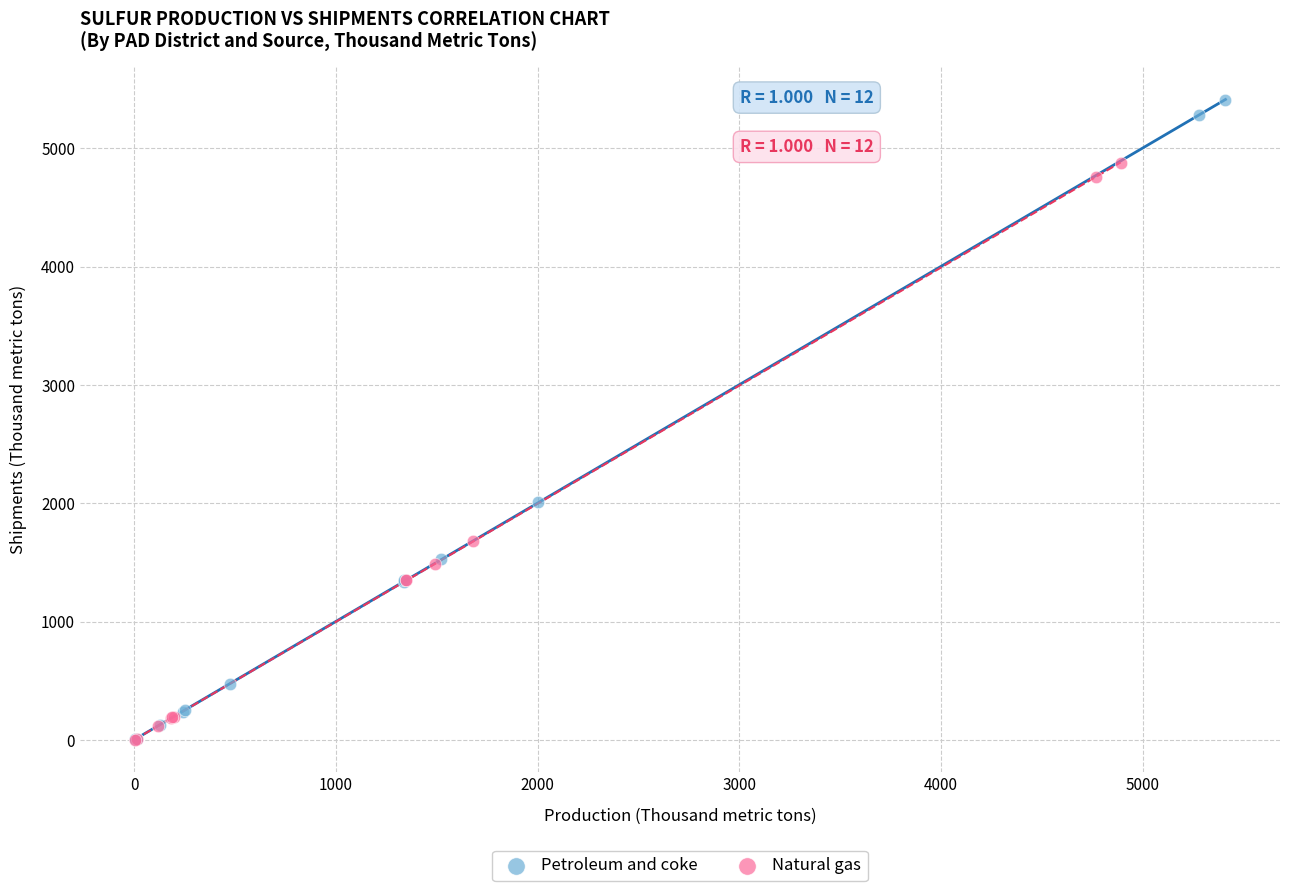

Which series has the largest Y range (max minus min)?

Petroleum and coke